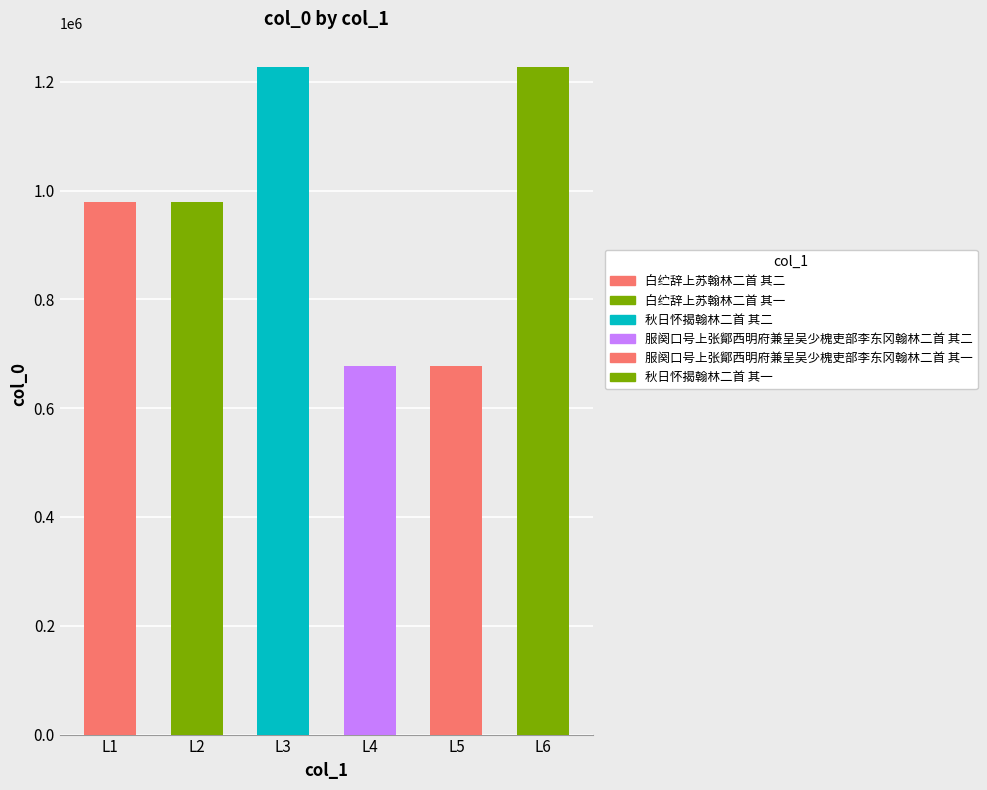

What is the difference between the maximum and minimum values?

550631